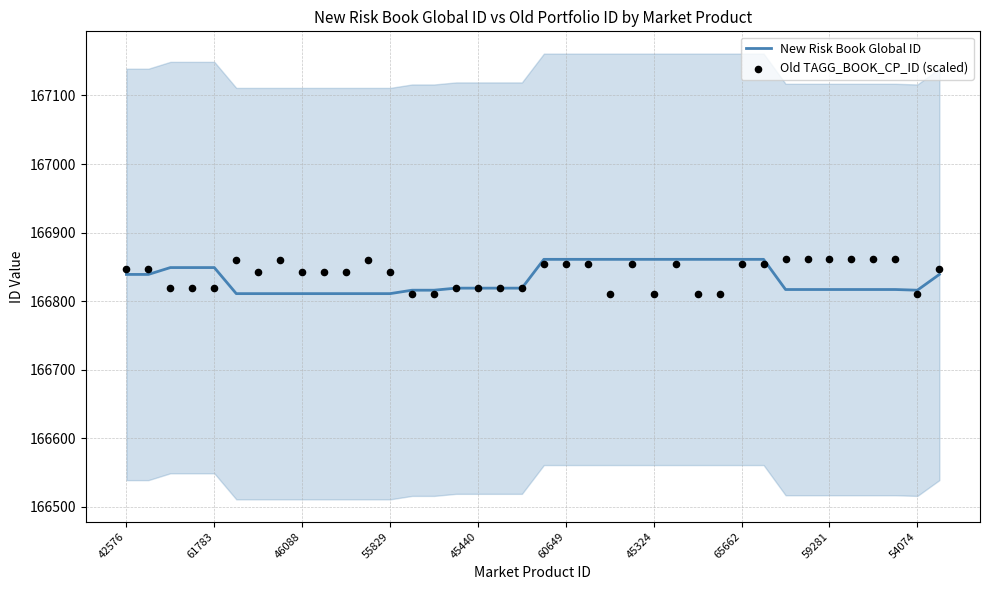

At which category is the sum across all series the highest?

19